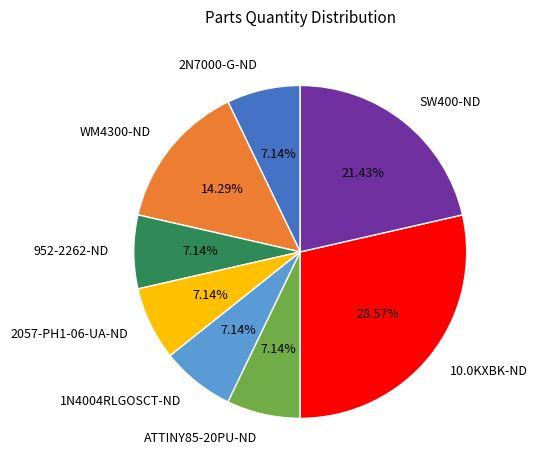

How many segments does this pie chart have?

8